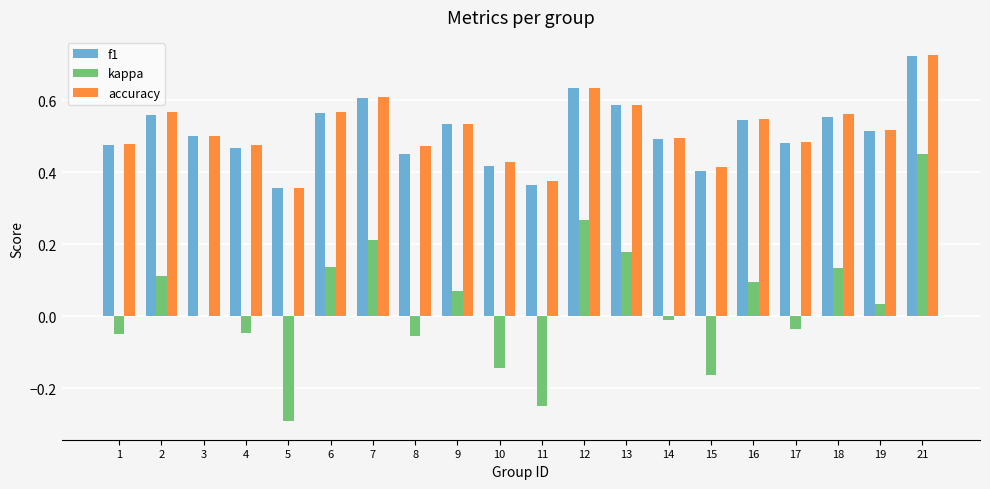

What is the sum of all accuracy values?

10.3